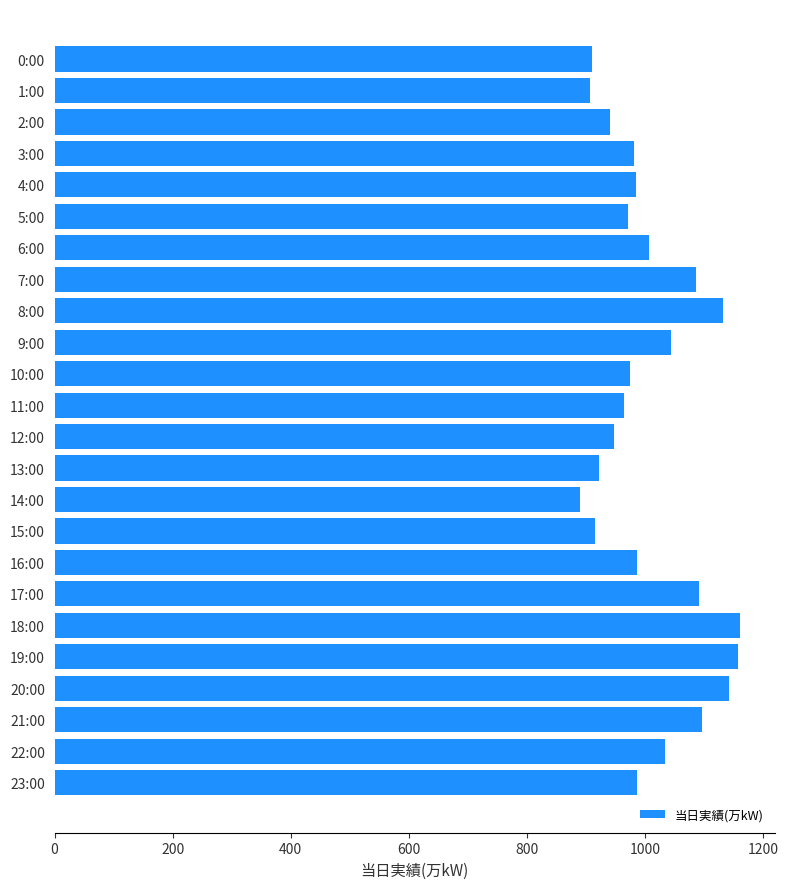

Is it true that the value at 5:00 is 1360?

False